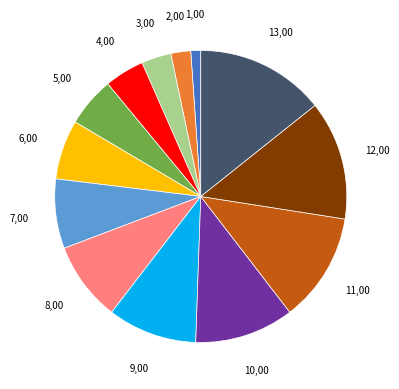

Is there a majority slice in this chart?

No